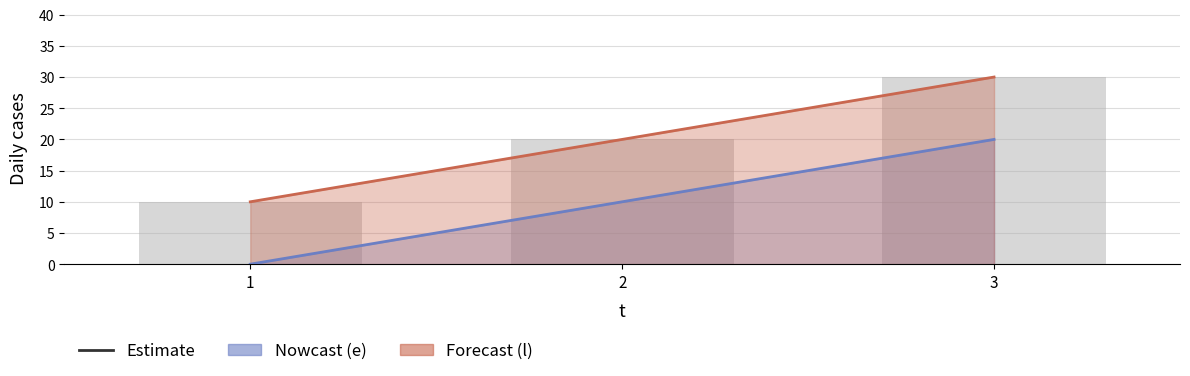

Which category has the lowest value across all series?

1